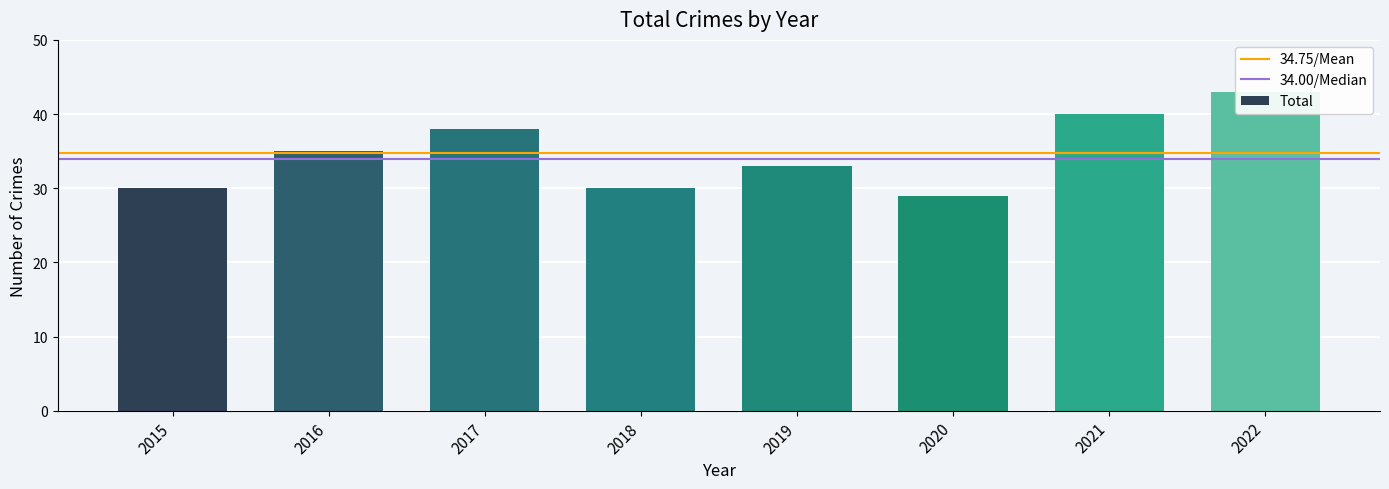

Rank the categories by value from lowest to highest.

2020, 2015, 2018, 2019, 2016, 2017, 2021, 2022